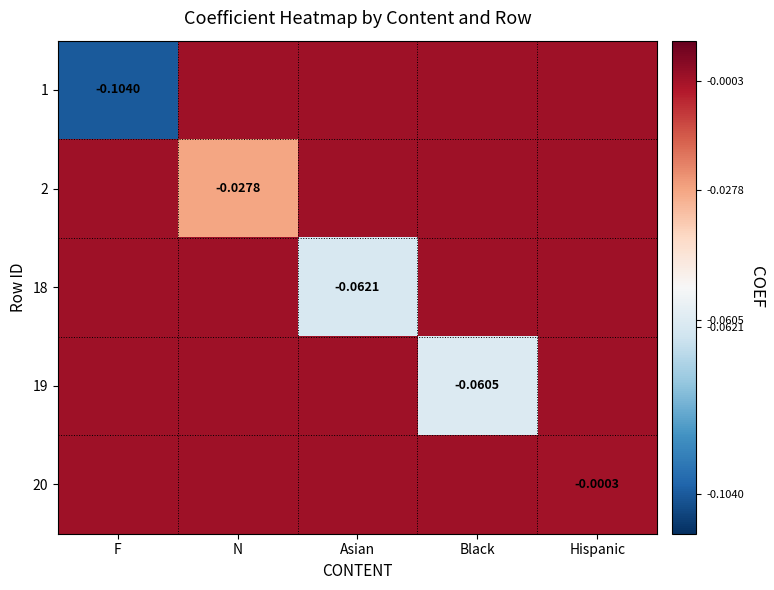

Rank the series at N from highest to lowest value.

1, 18, 19, 20, 2